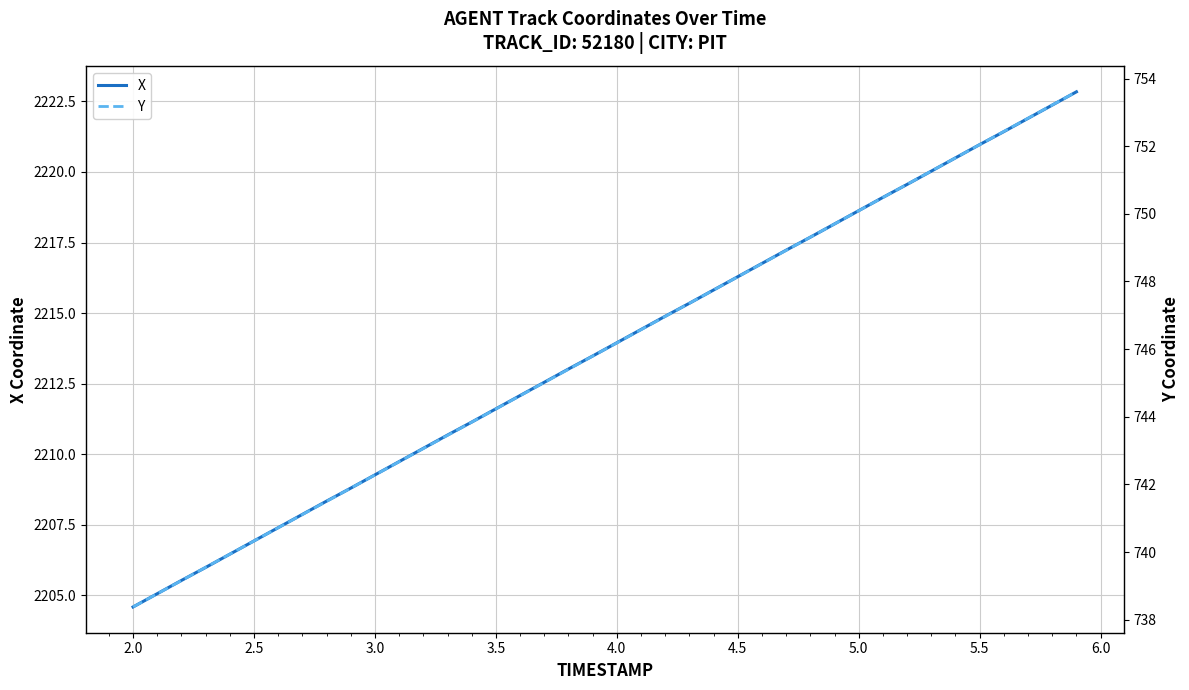

How many values in the X series exceed 2213?

22